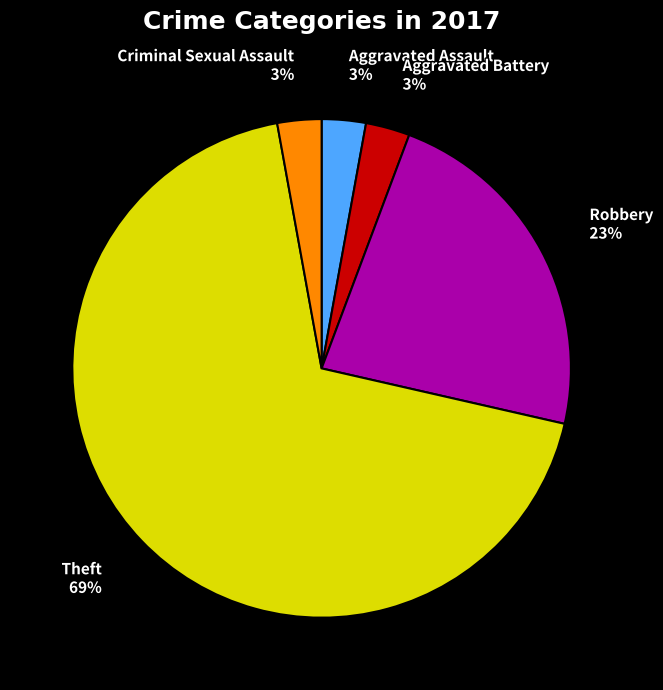

Between Theft 69% and Aggravated Assault 3%, which is larger?

Theft 69%